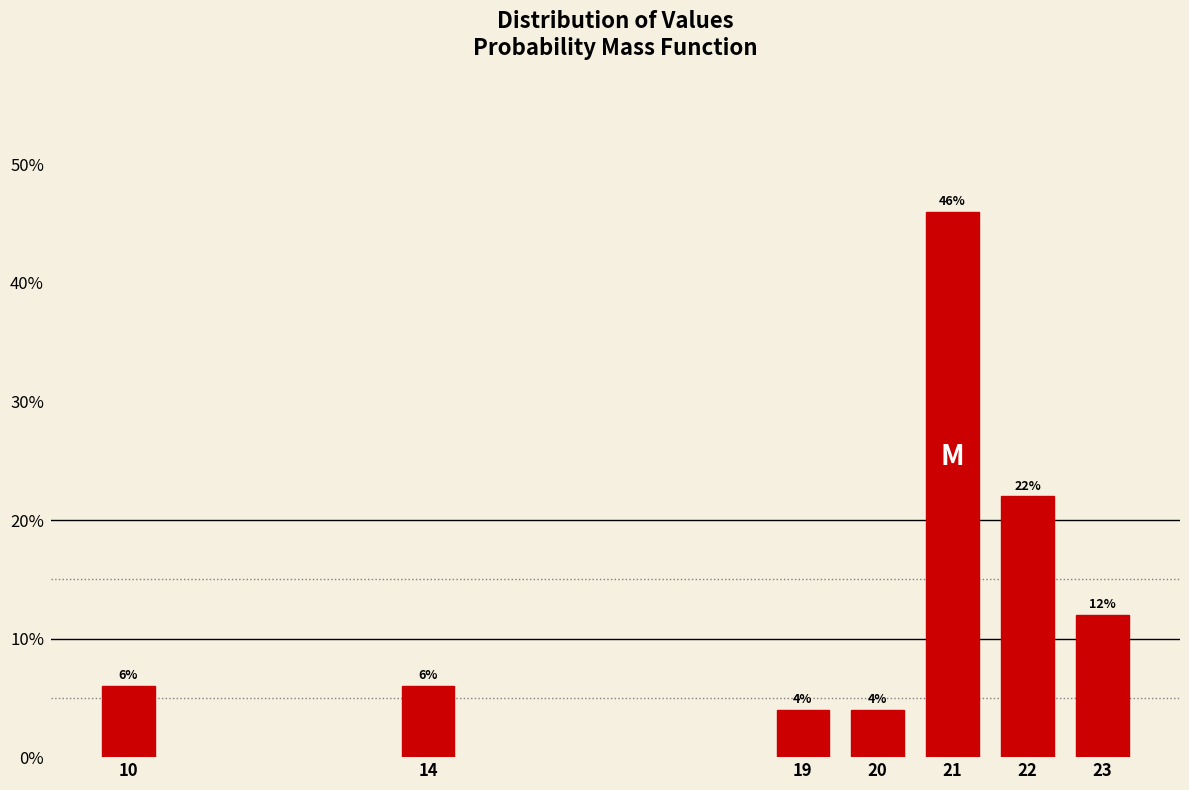

Reading left to right, transcribe all the data shown in this chart.

10=6	14=6	19=4	20=4	21=46	22=22	23=12